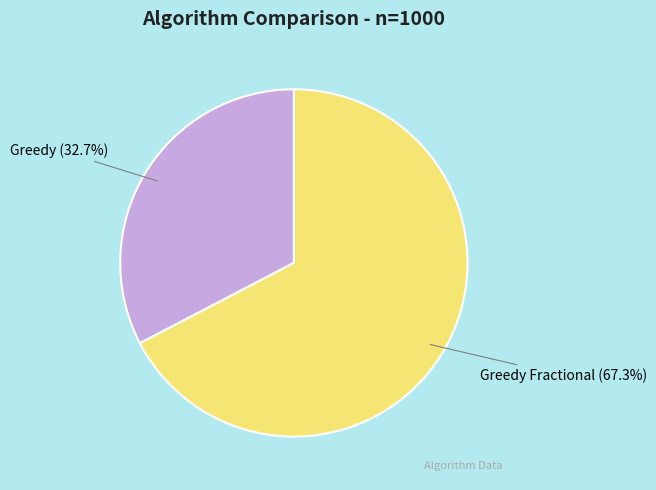

To the nearest percent, what portion does Greedy represent?

33%